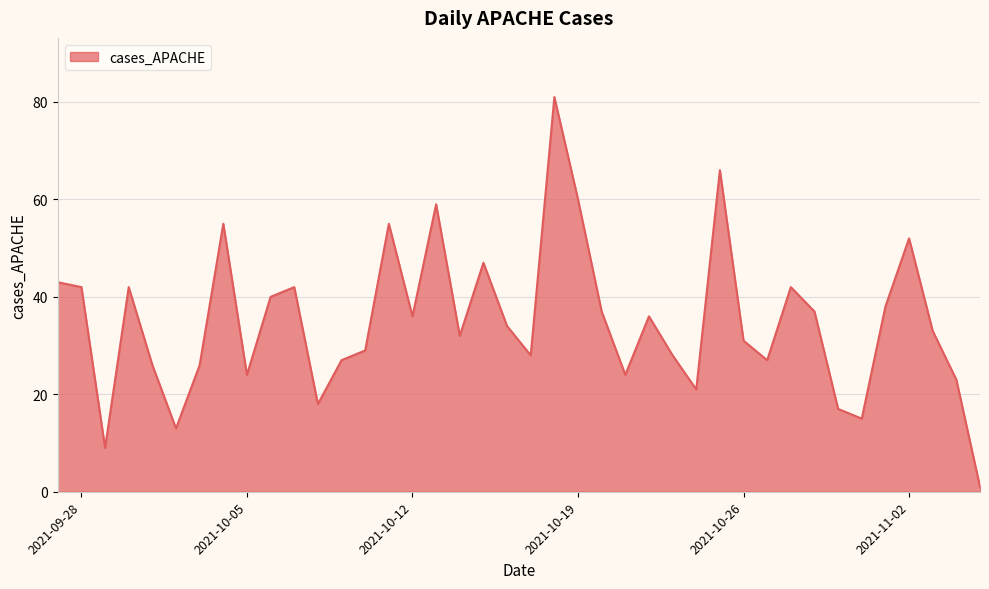

What is the maximum value shown in the chart?

81